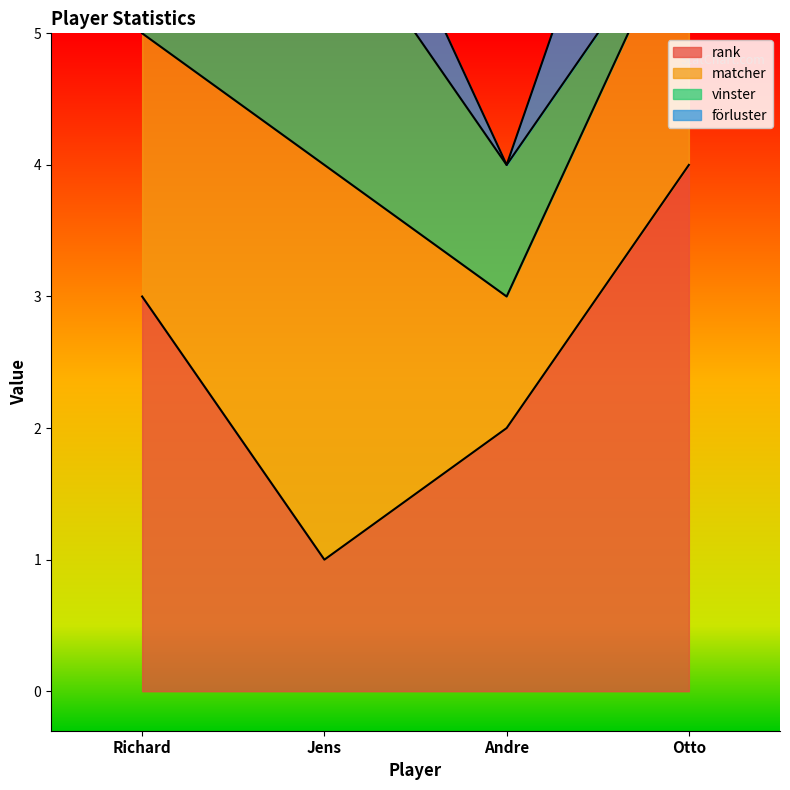

What is the difference between the maximum and minimum values in the vinster series?

2